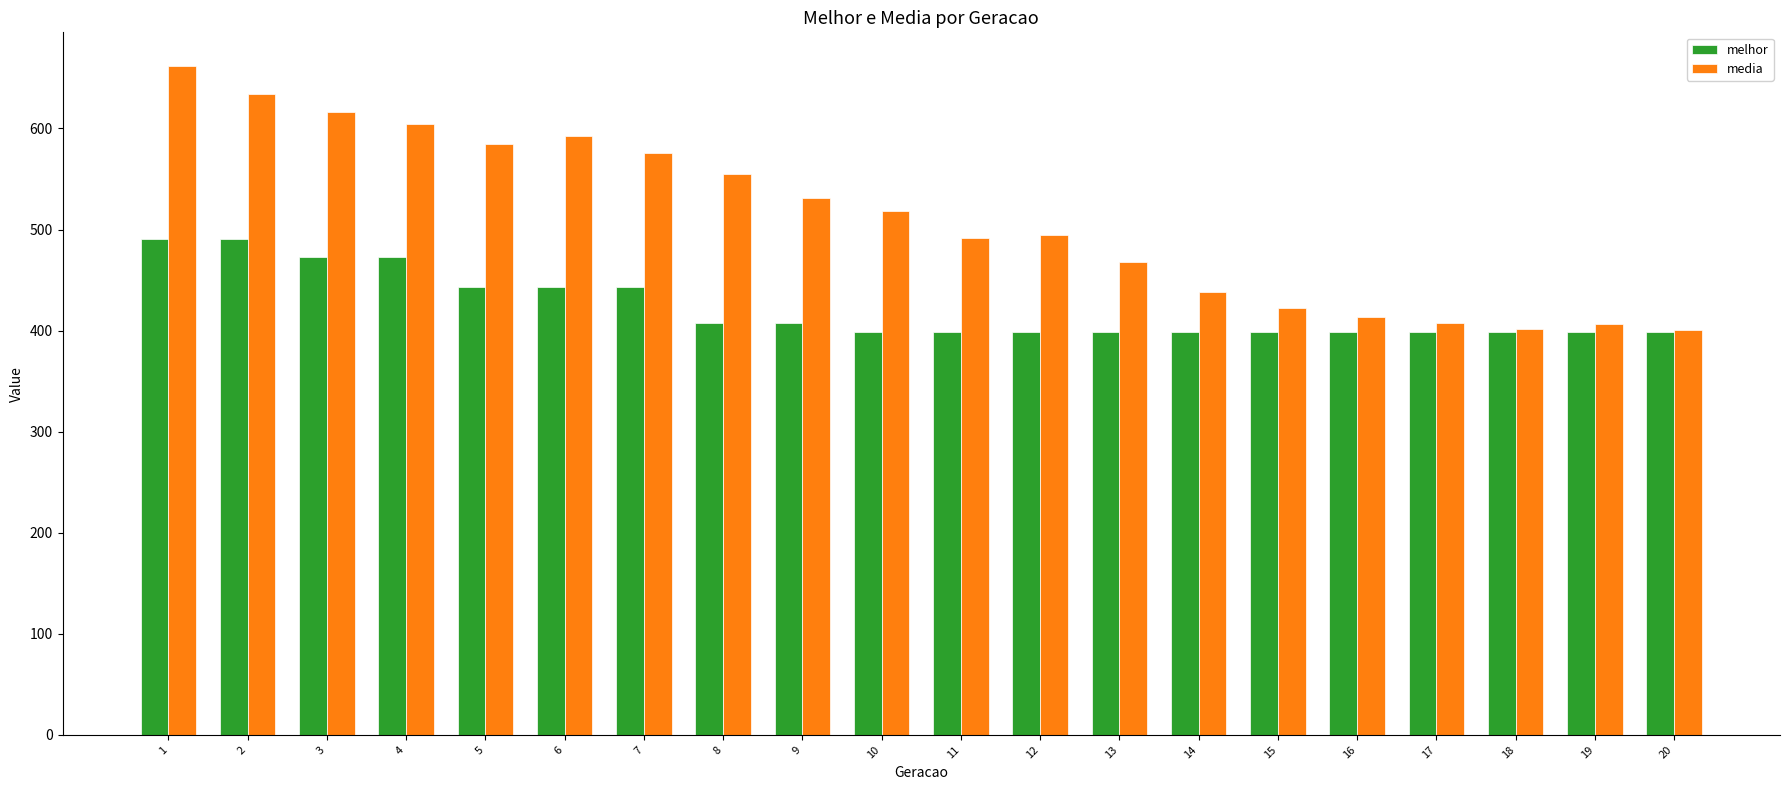

The melhor series shows 89.9 at 18. True or false?

False